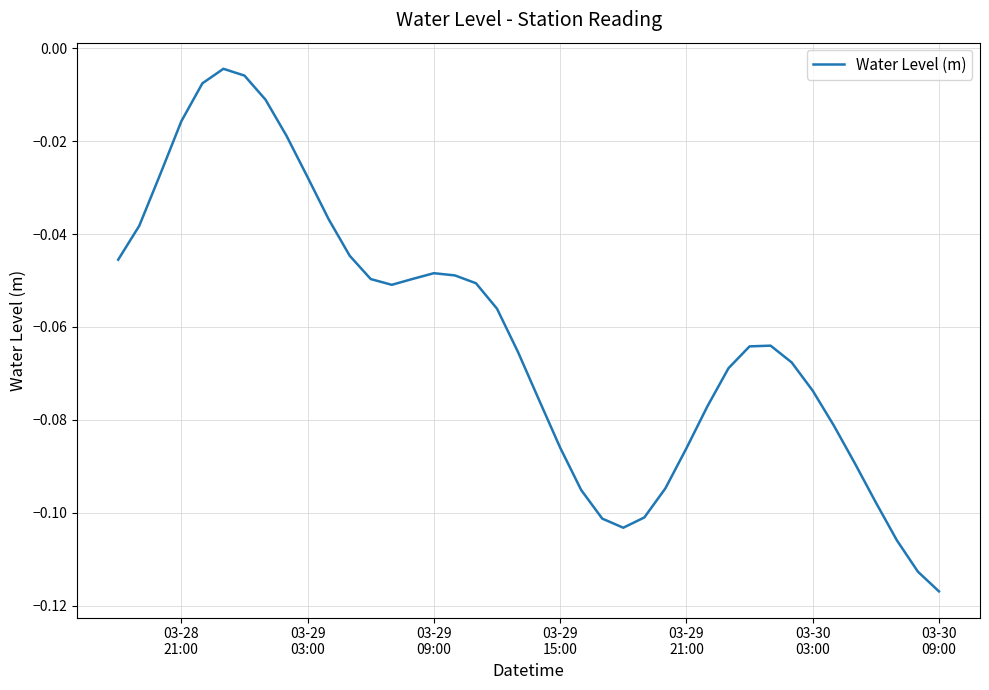

What is the difference between the second highest and second lowest values?

0.1